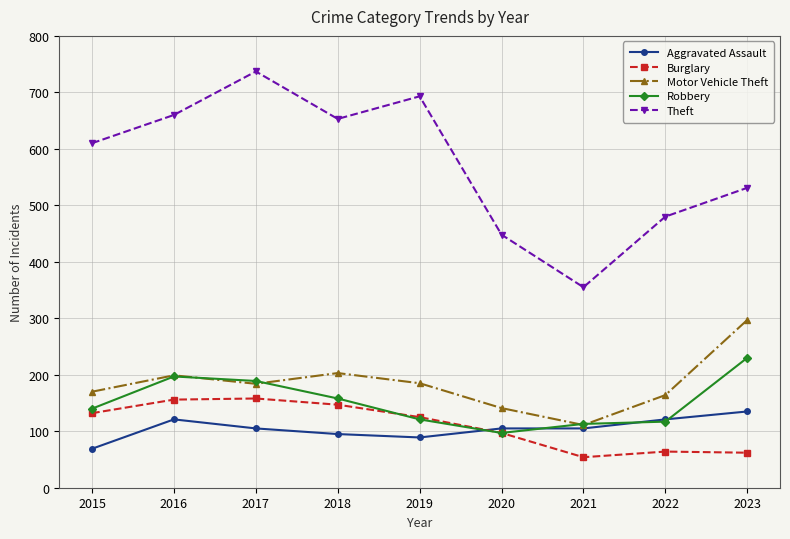

How many values in the Robbery series are below 140?

4